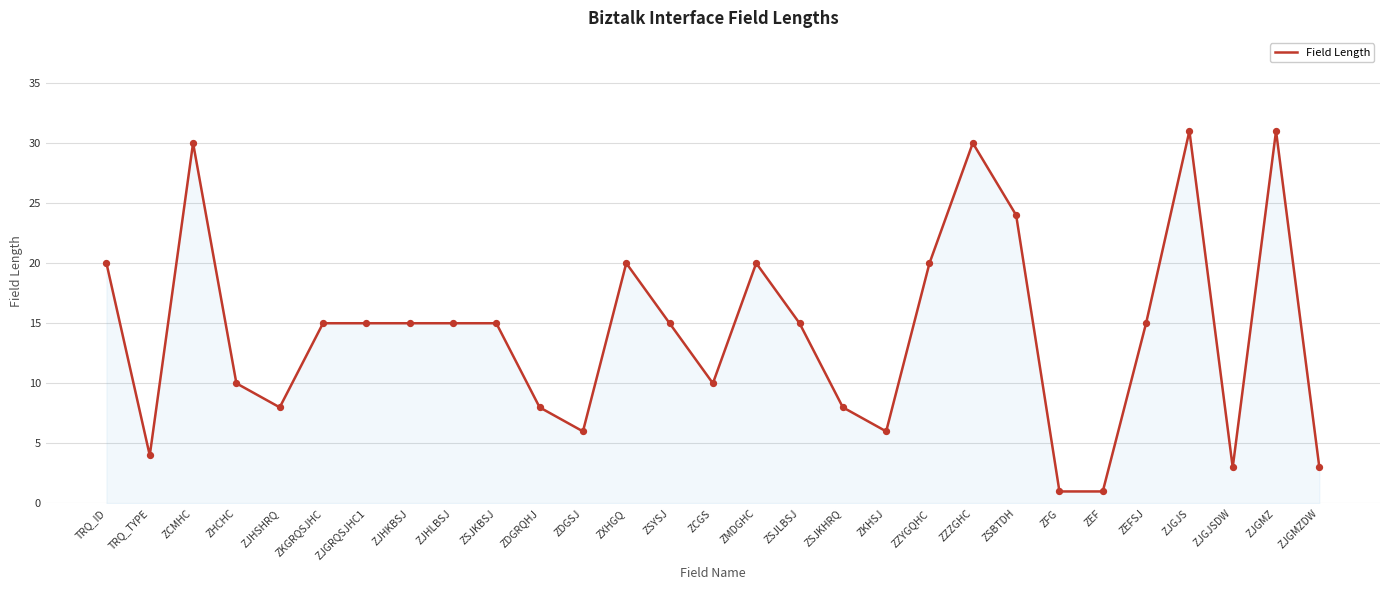

What is the change in value from TRQ_TYPE to ZHCHC?

+6